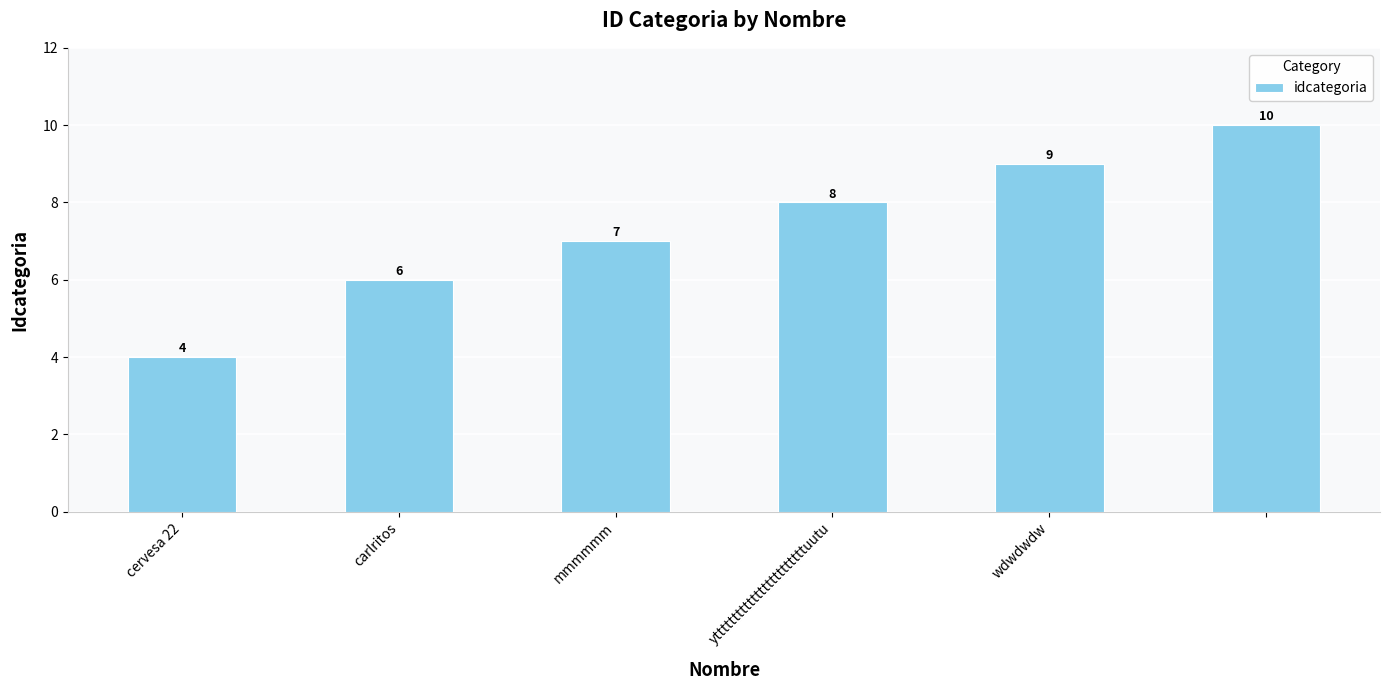

Reading right to left, transcribe all the data shown in this chart.

10	9	8	7	6	4